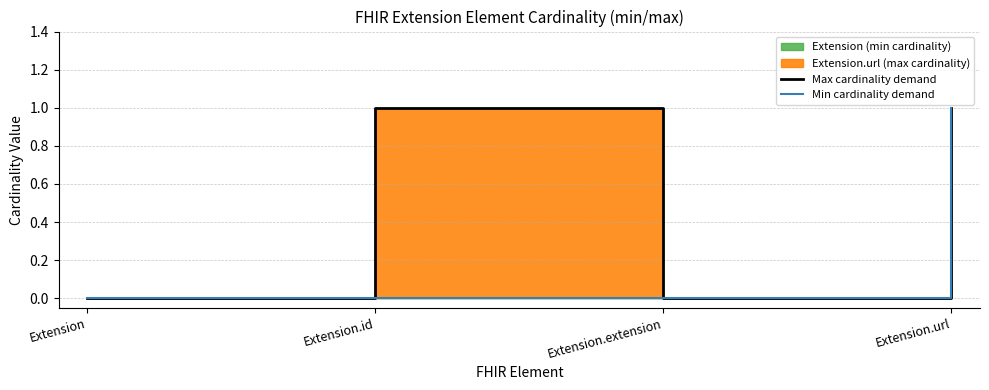

Between Extension and Extension.extension, which is larger?

Extension